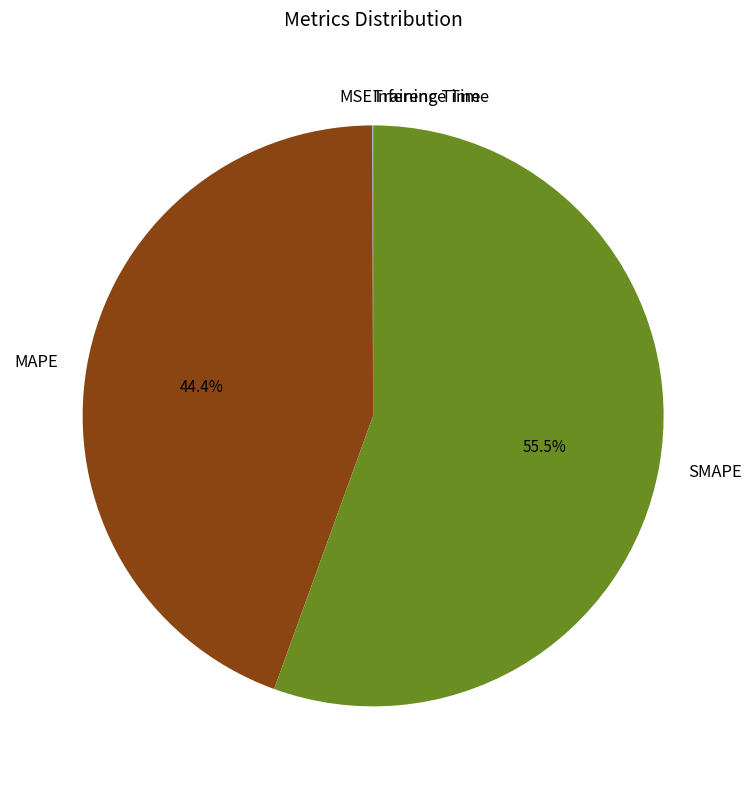

Which slice is the largest?

SMAPE